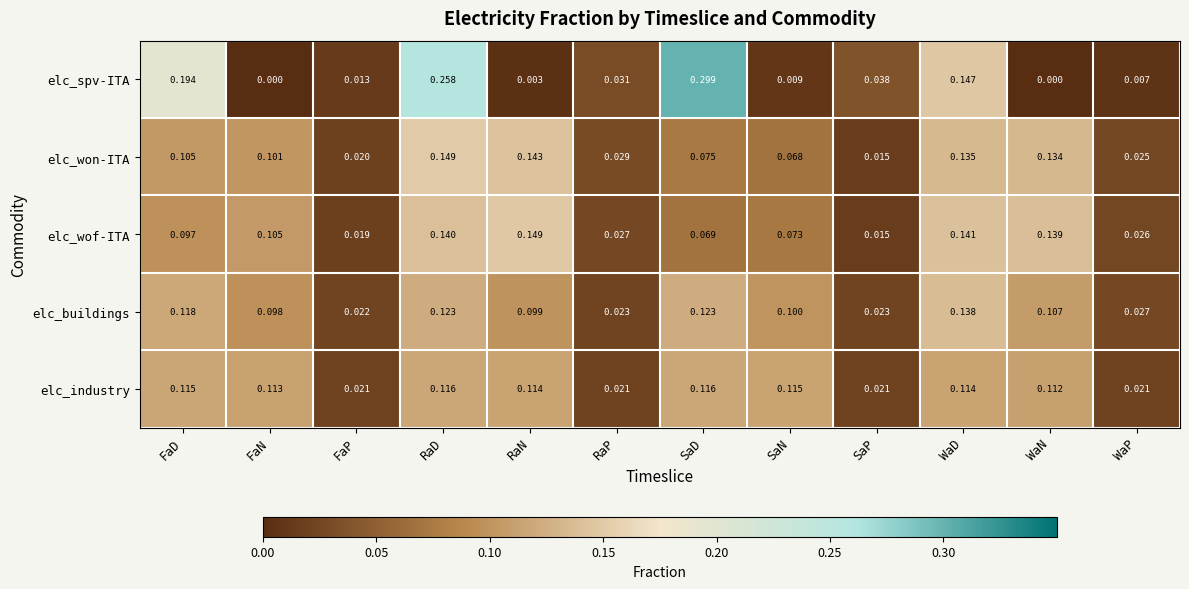

Between FaN and RaP, which series saw the biggest shift?

elc_industry